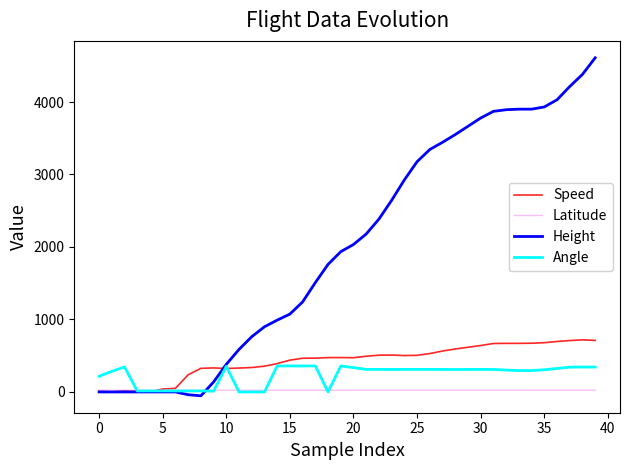

How many series are shown in this chart?

4